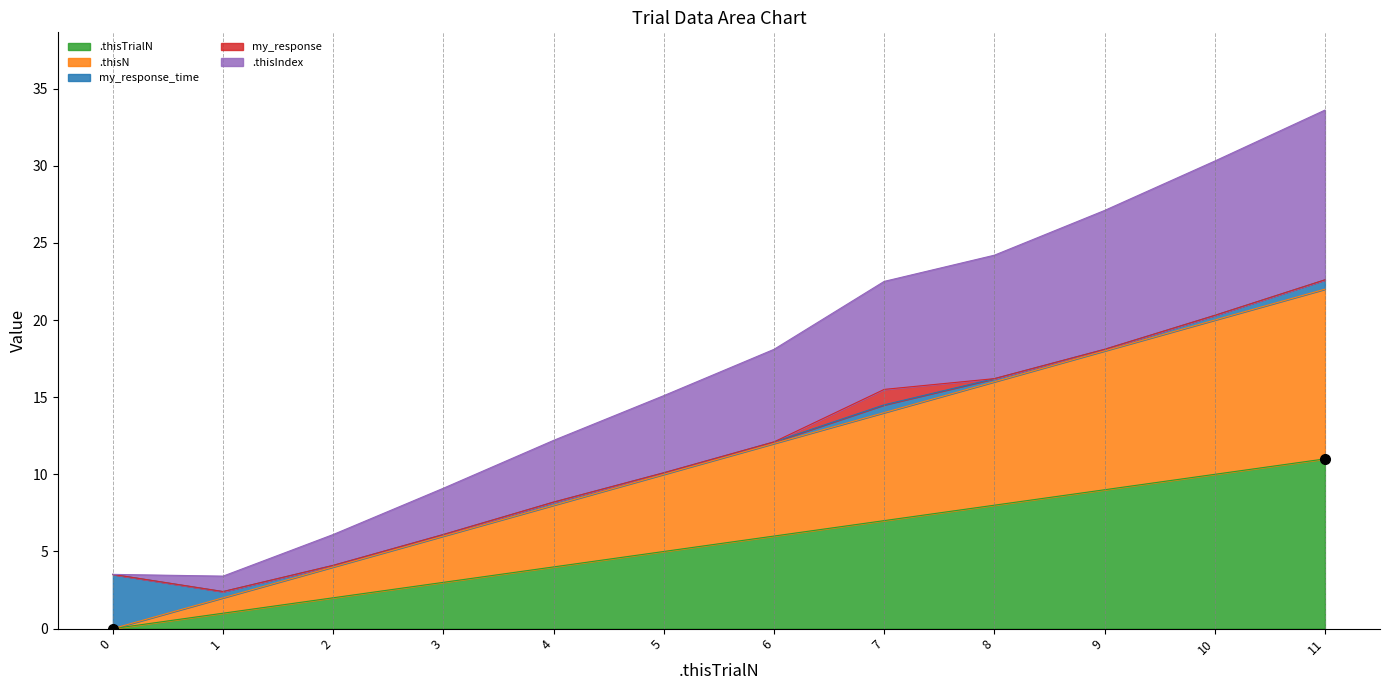

Does the chart display data point markers on the line(s)?

No